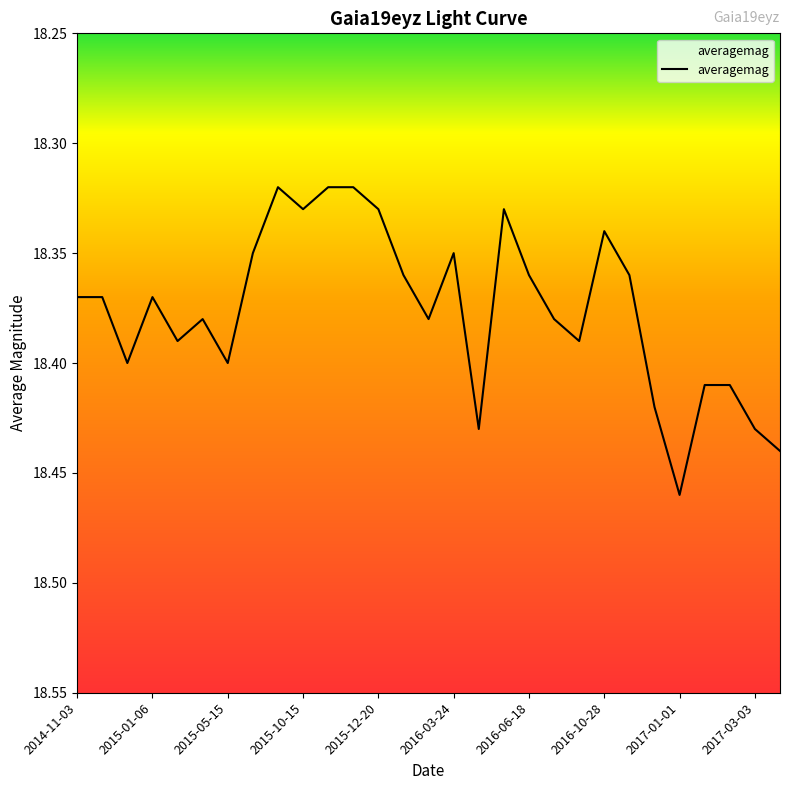

How many points are higher than both their immediate neighbors (excluding endpoints)?

8